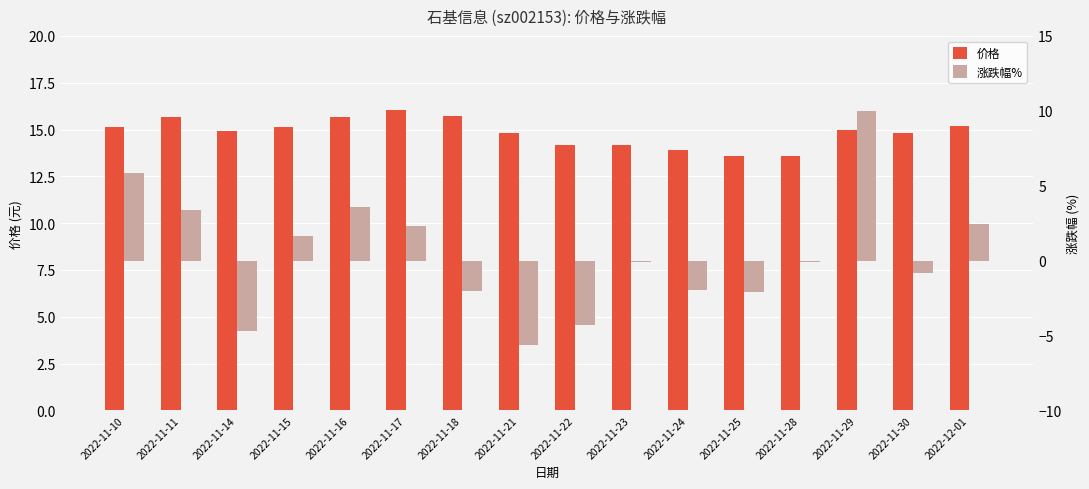

Which series has the widest spread of values?

涨跌幅%